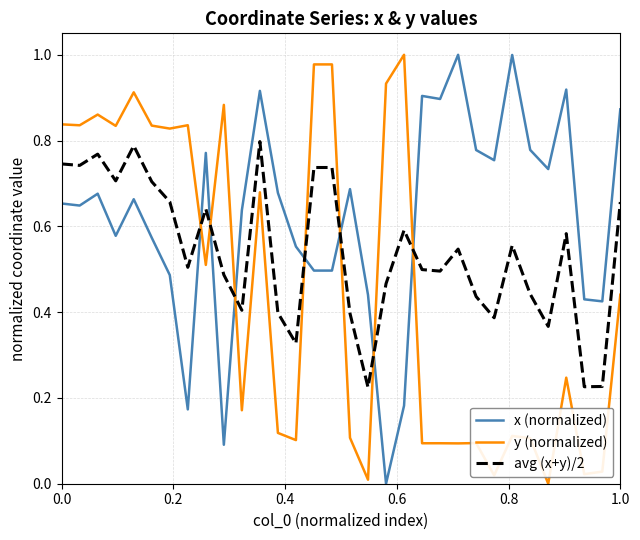

Which series has the largest total across all categories?

x (normalized)